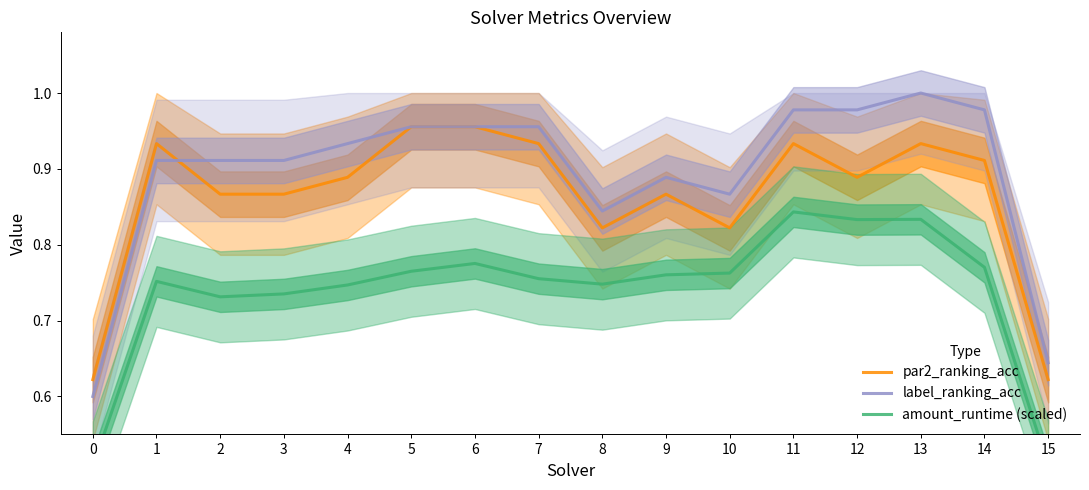

The amount_runtime (scaled) series shows 0.5 at 15. True or false?

True